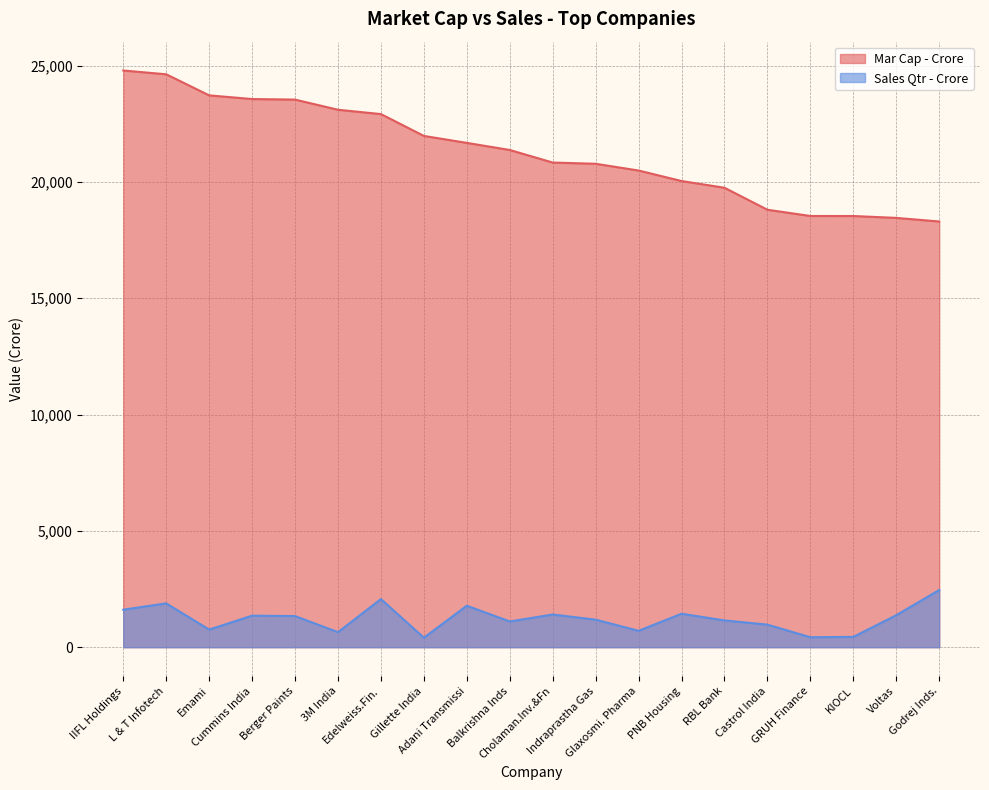

At PNB Housing, list the series in order from smallest to largest.

Sales Qtr - Crore, Mar Cap - Crore